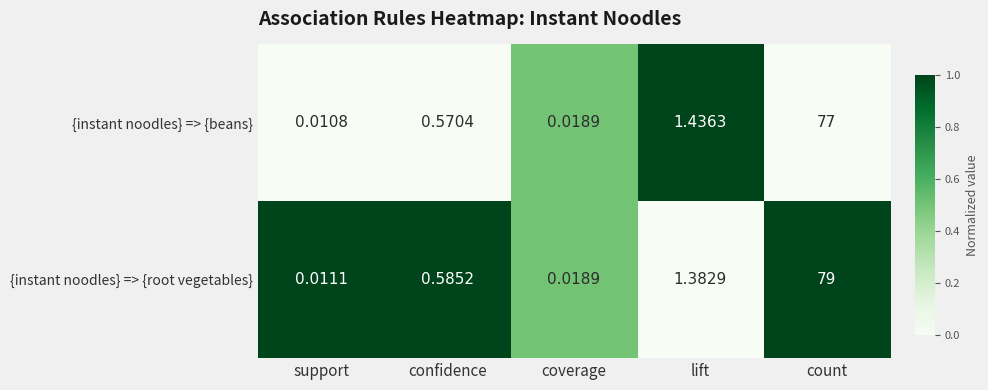

Where is {instant noodles} => {beans} nearest to the value 38?

lift